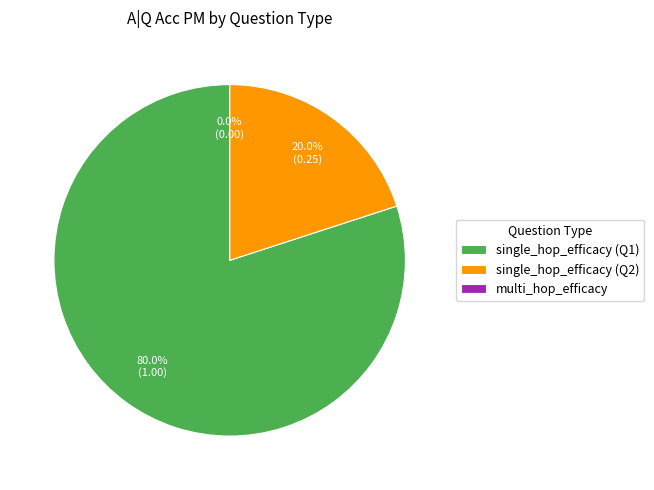

True or false: multi_hop_efficacy accounts for 12% of the total.

False